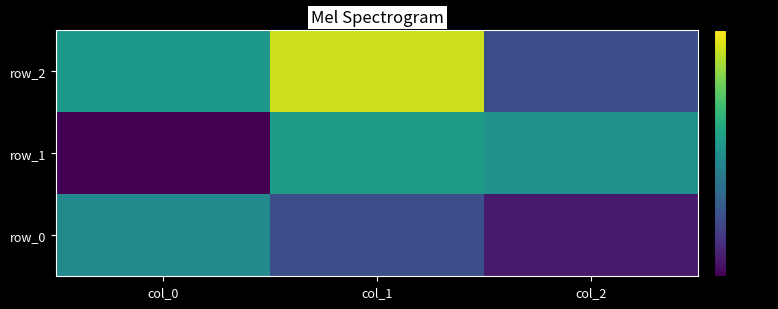

How many data points in row_2 are above 0?

2